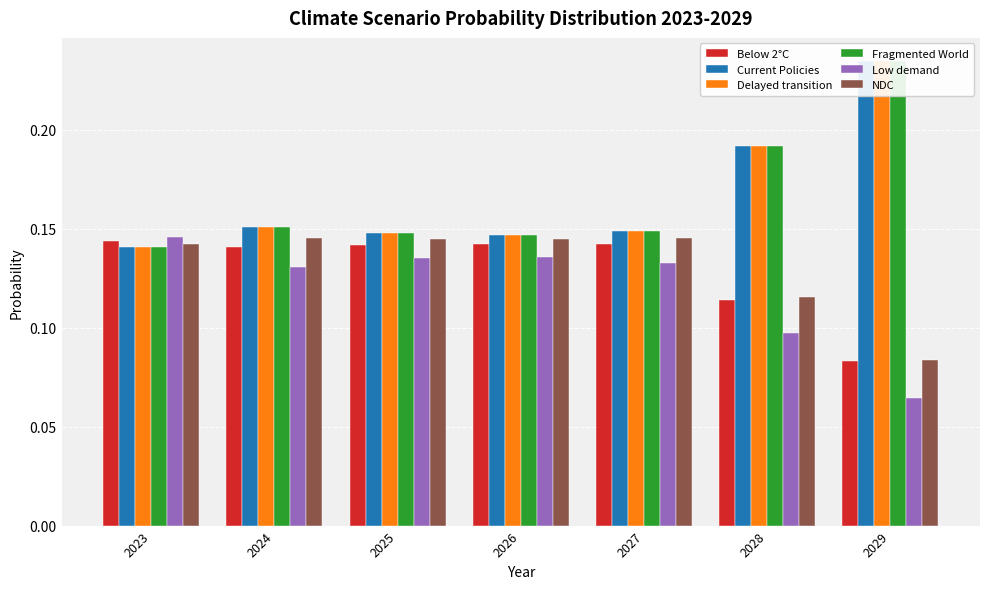

How many Current Policies values are between 0 and 1?

7